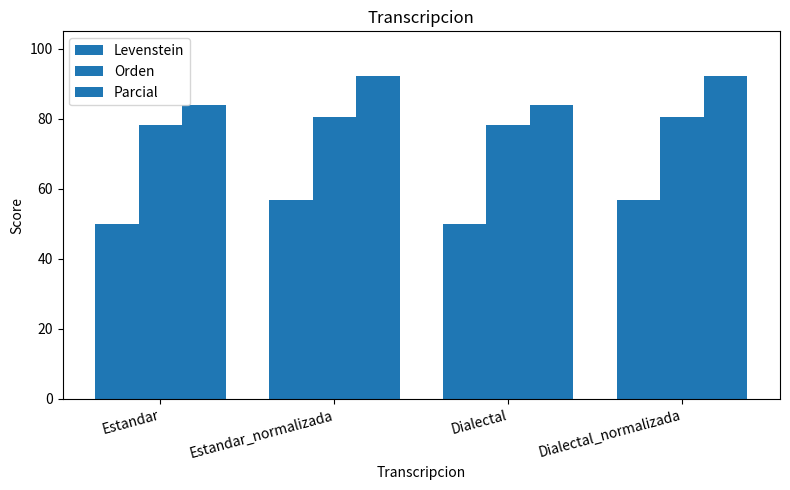

Reading left to right, list all the values displayed in this chart.

Levenstein: Estandar=50.0	Estandar_normalizada=56.8	Dialectal=50.0	Dialectal_normalizada=56.8
Orden: Estandar=78.1	Estandar_normalizada=80.6	Dialectal=78.1	Dialectal_normalizada=80.6
Parcial: Estandar=83.9	Estandar_normalizada=92.3	Dialectal=83.9	Dialectal_normalizada=92.3